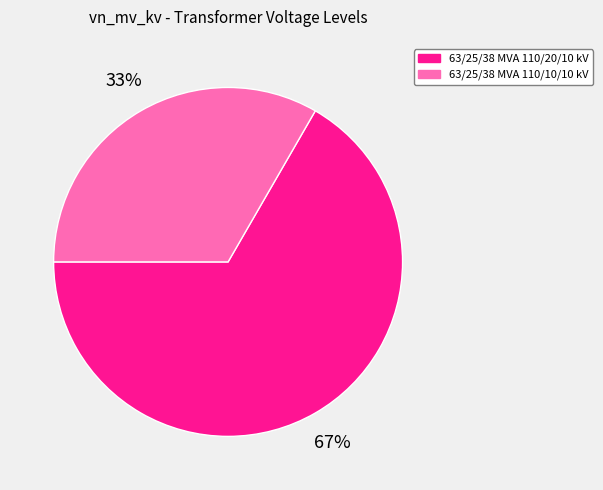

True or false: 63/25/38 MVA 110/20/10 kV accounts for 67% of the total.

True